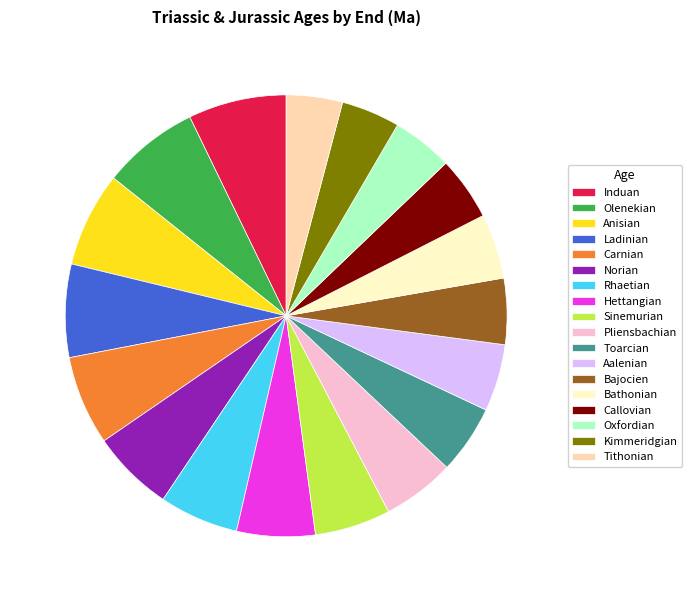

How many segments does this pie chart have?

18